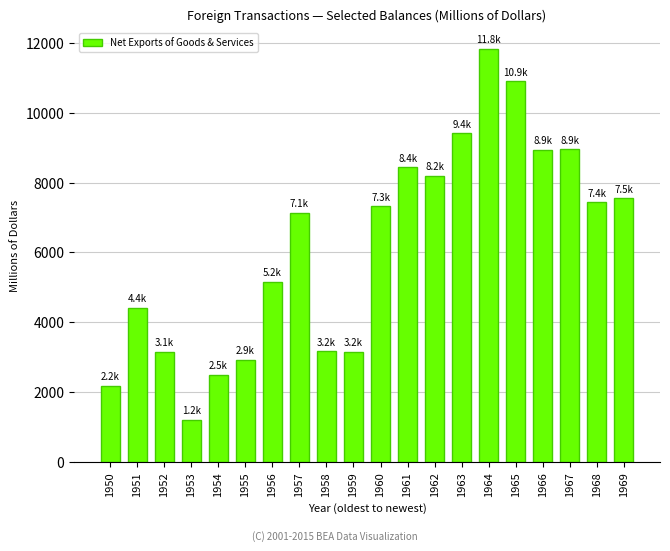

Does the chart contain any negative values?

No